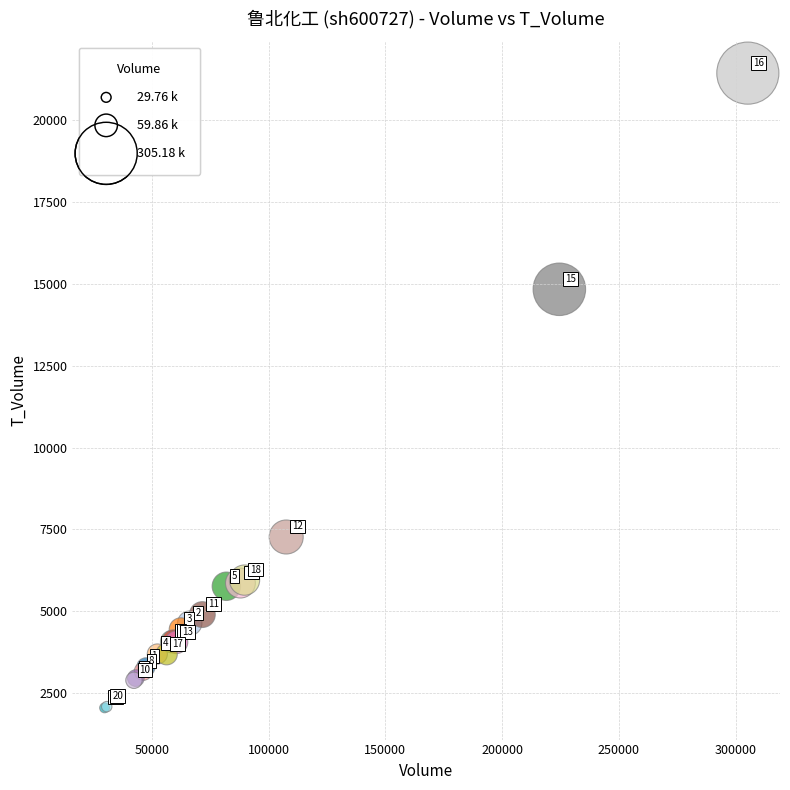

What Y value in the scatter plot is closest to 11745?

14838